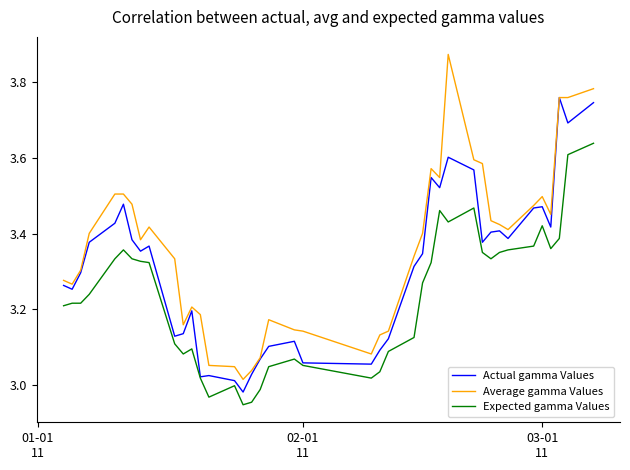

Which series has the largest total across all categories?

Average gamma Values